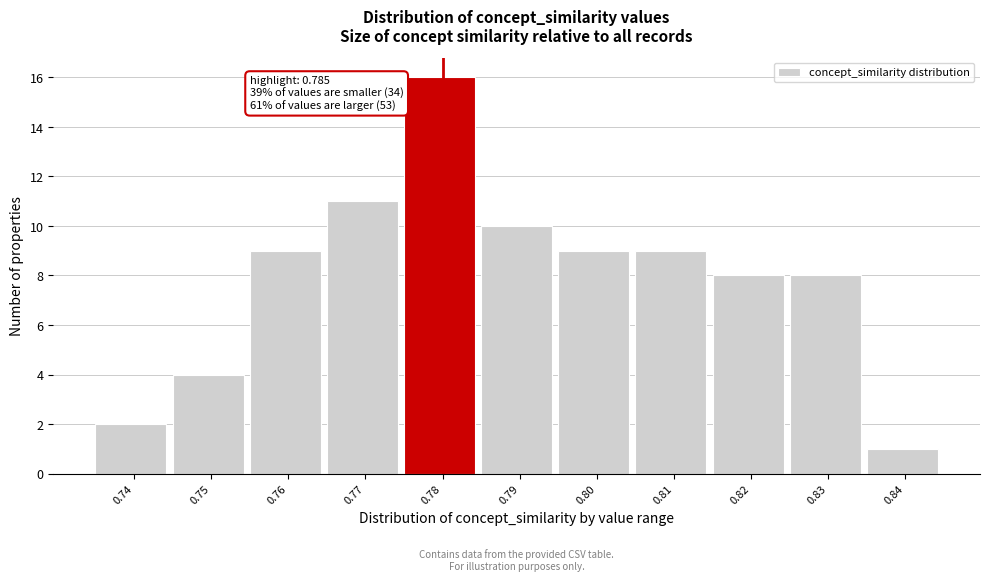

Reading right to left, transcribe all the data shown in this chart.

1	8	8	9	9	10	16	11	9	4	2